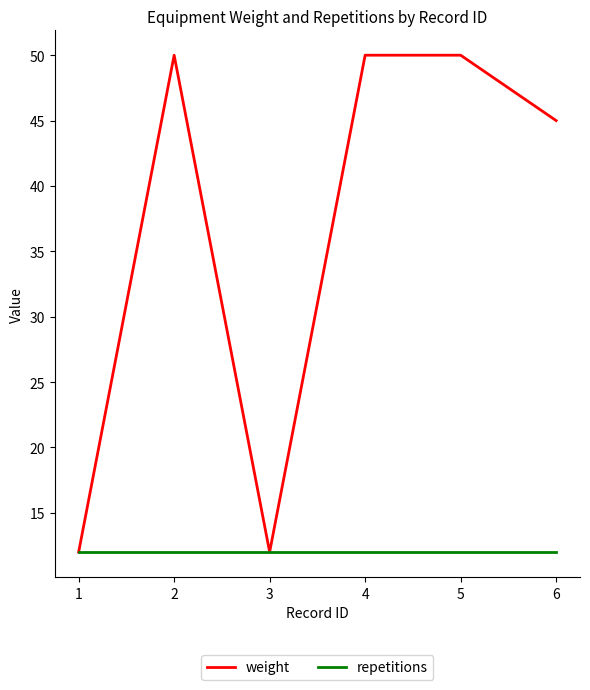

What is the minimum value for repetitions?

12